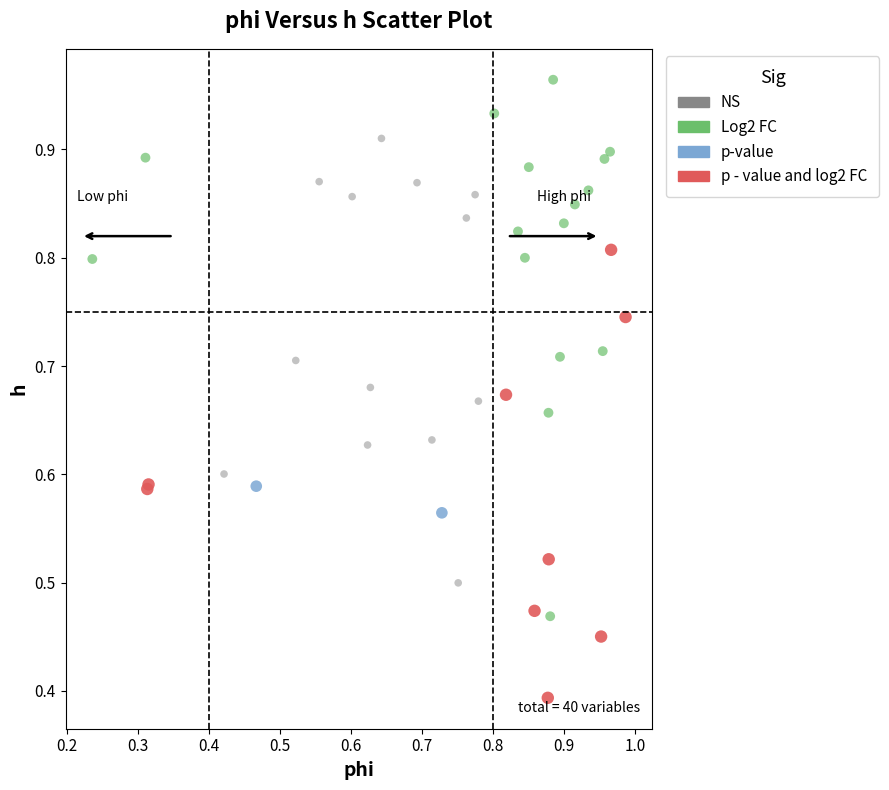

Which series contains the lowest Y value?

p - value and log2 FC